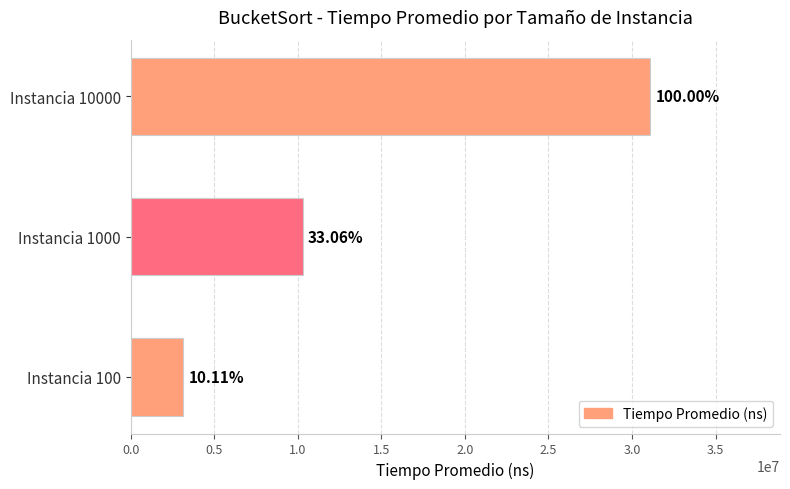

How many values are between 3143260 and 31088840?

3